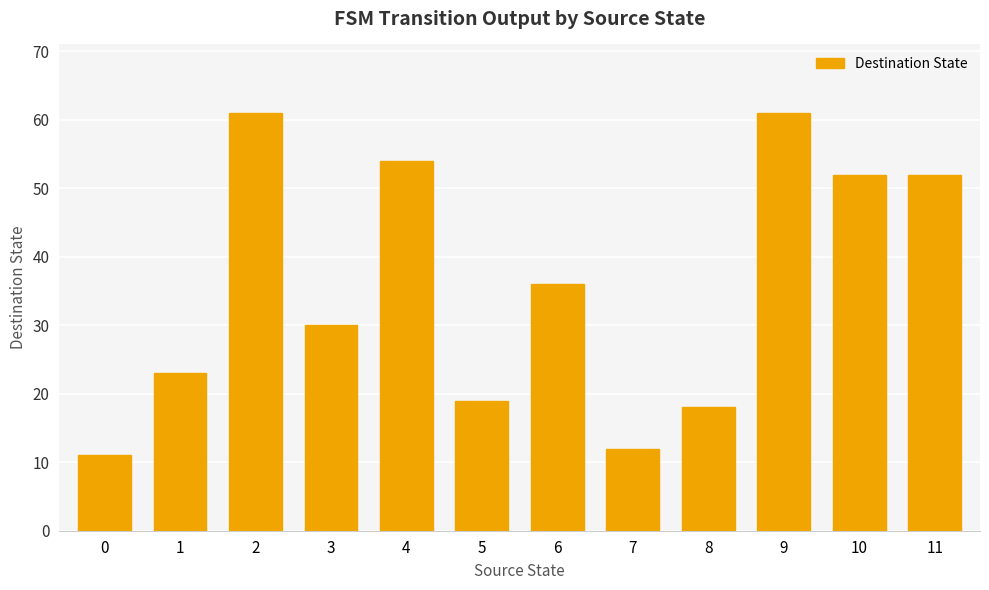

Reading left to right, transcribe all the data shown in this chart.

11	23	61	30	54	19	36	12	18	61	52	52